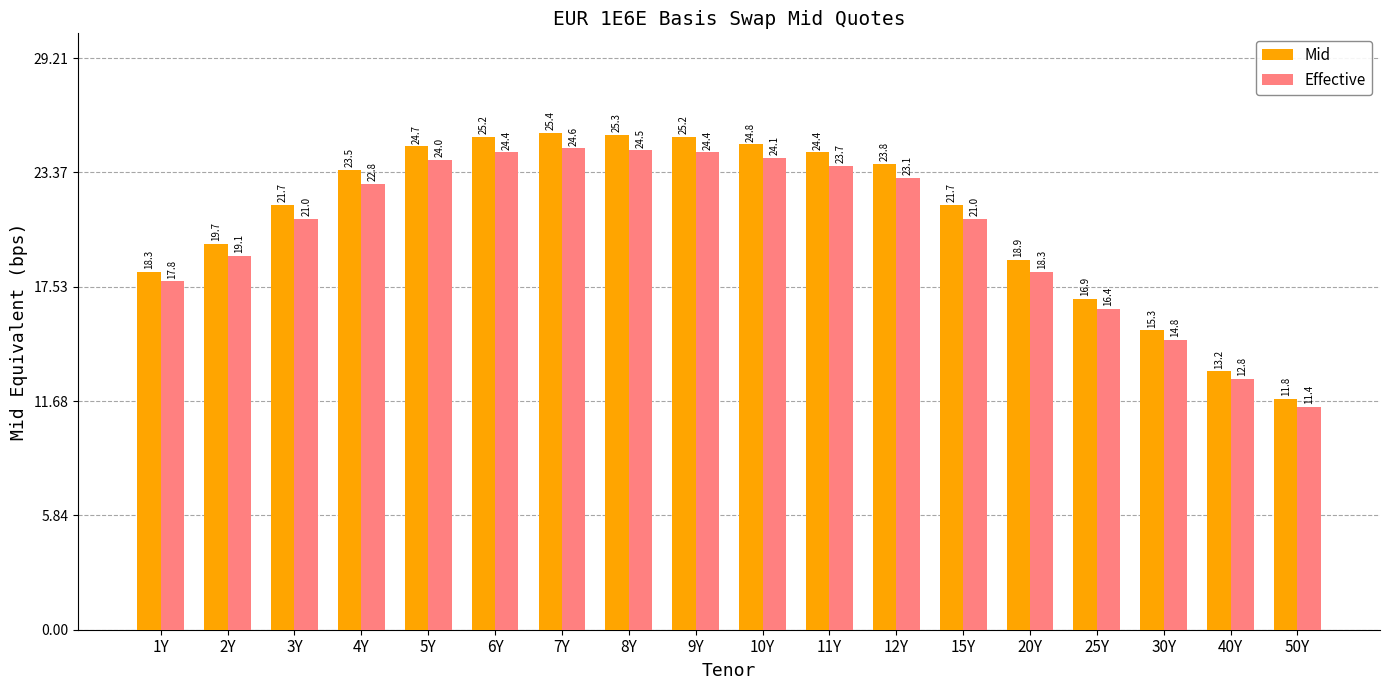

How many series are shown in this chart?

2